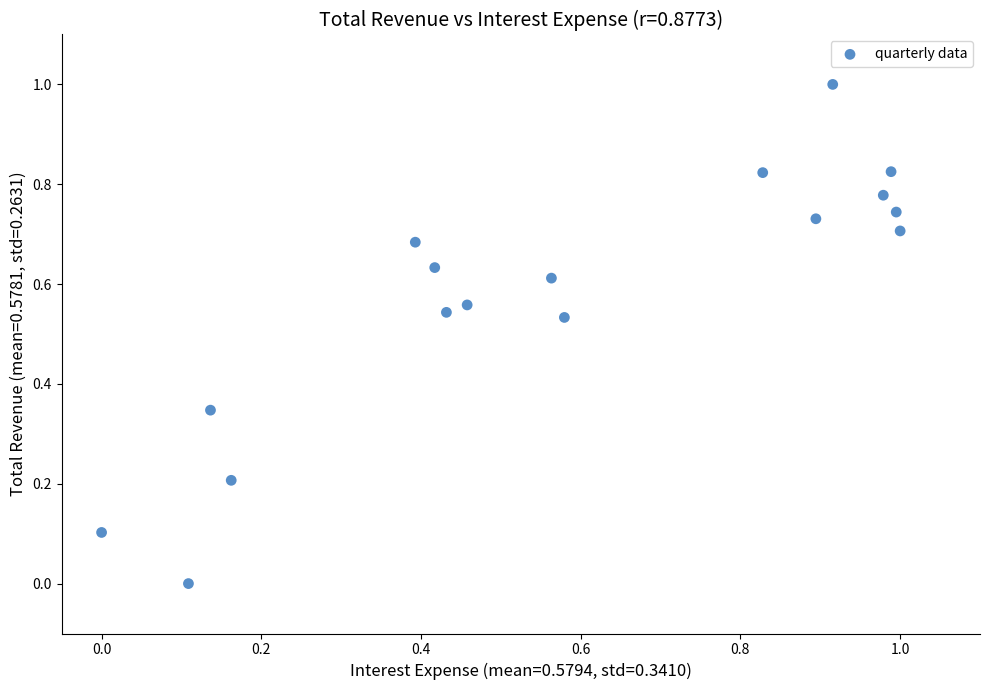

What is the range of Y values (max minus min)?

1.0